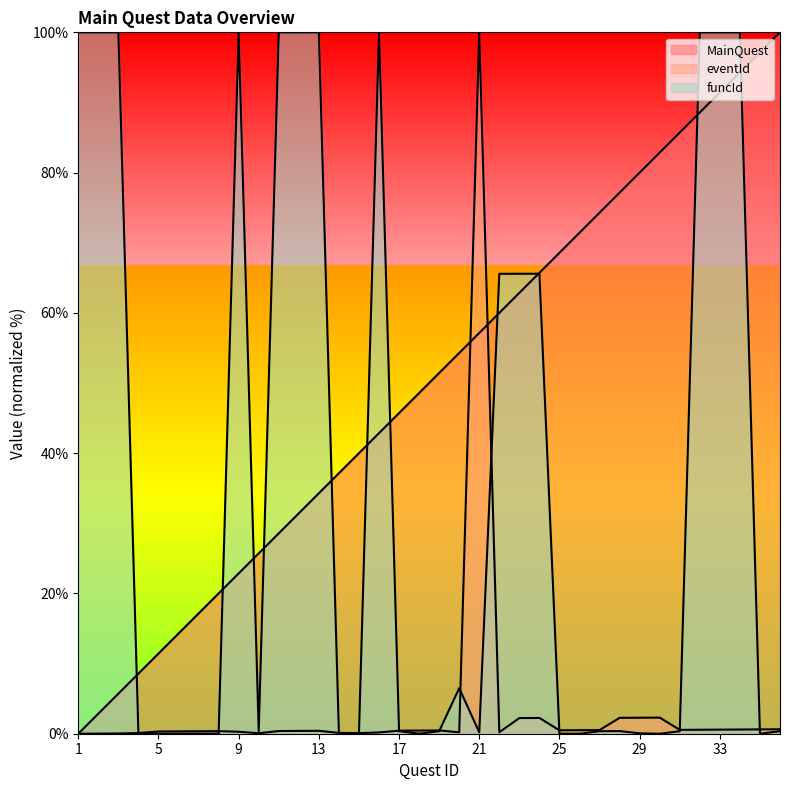

At which category does the chart reach its peak across all series?

36